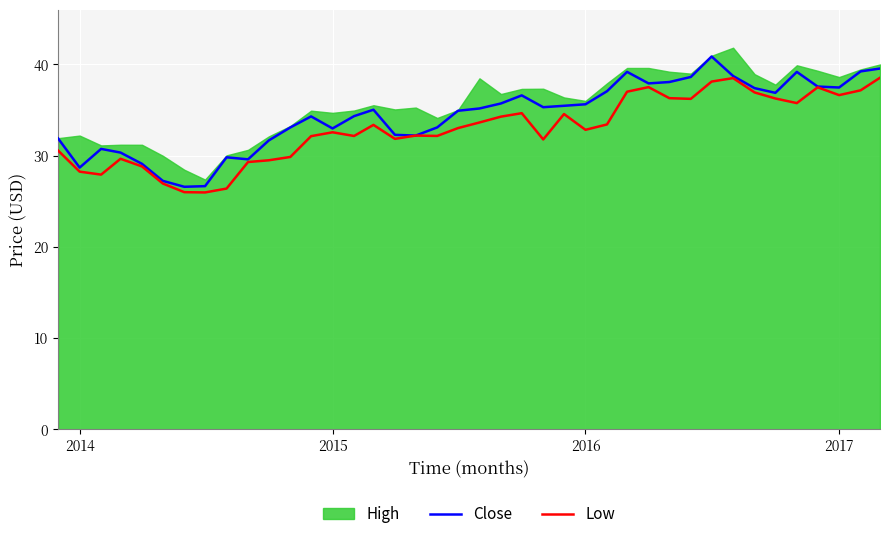

What is the minimum value for Close?

26.6